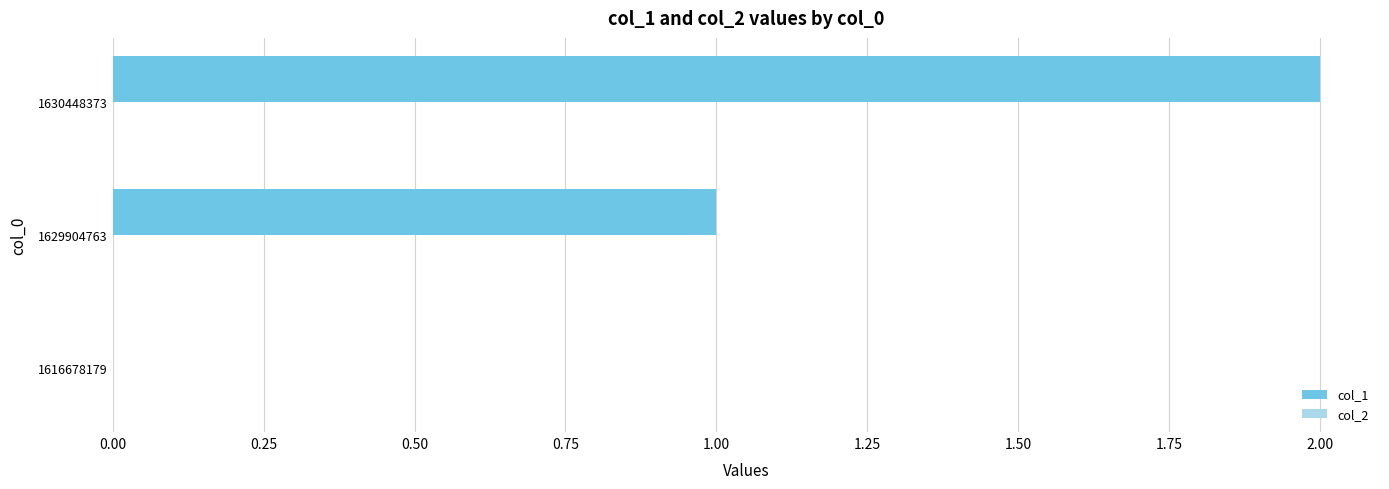

What is the change in value from 1616678179 to 1630448373?

+2